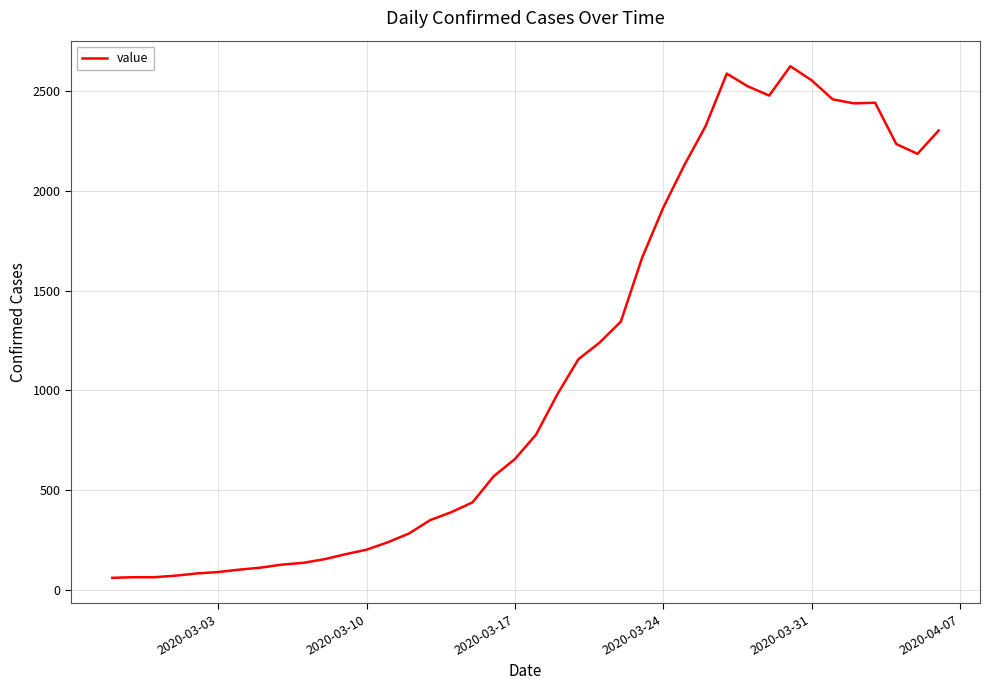

Count the number of data series in this chart.

1